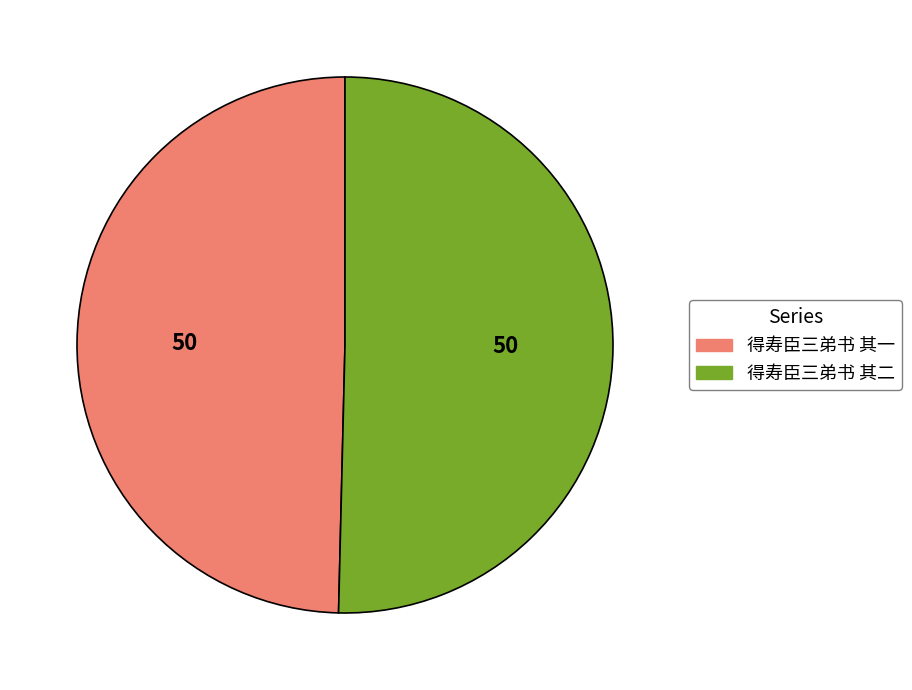

Is there any slice that represents more than half of the pie?

Yes